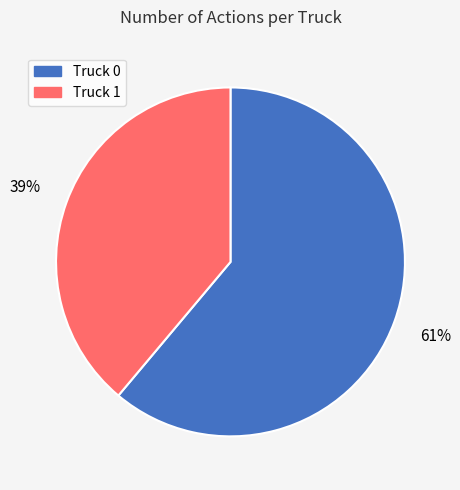

Is it true that Truck 1 is 54% of the pie?

False